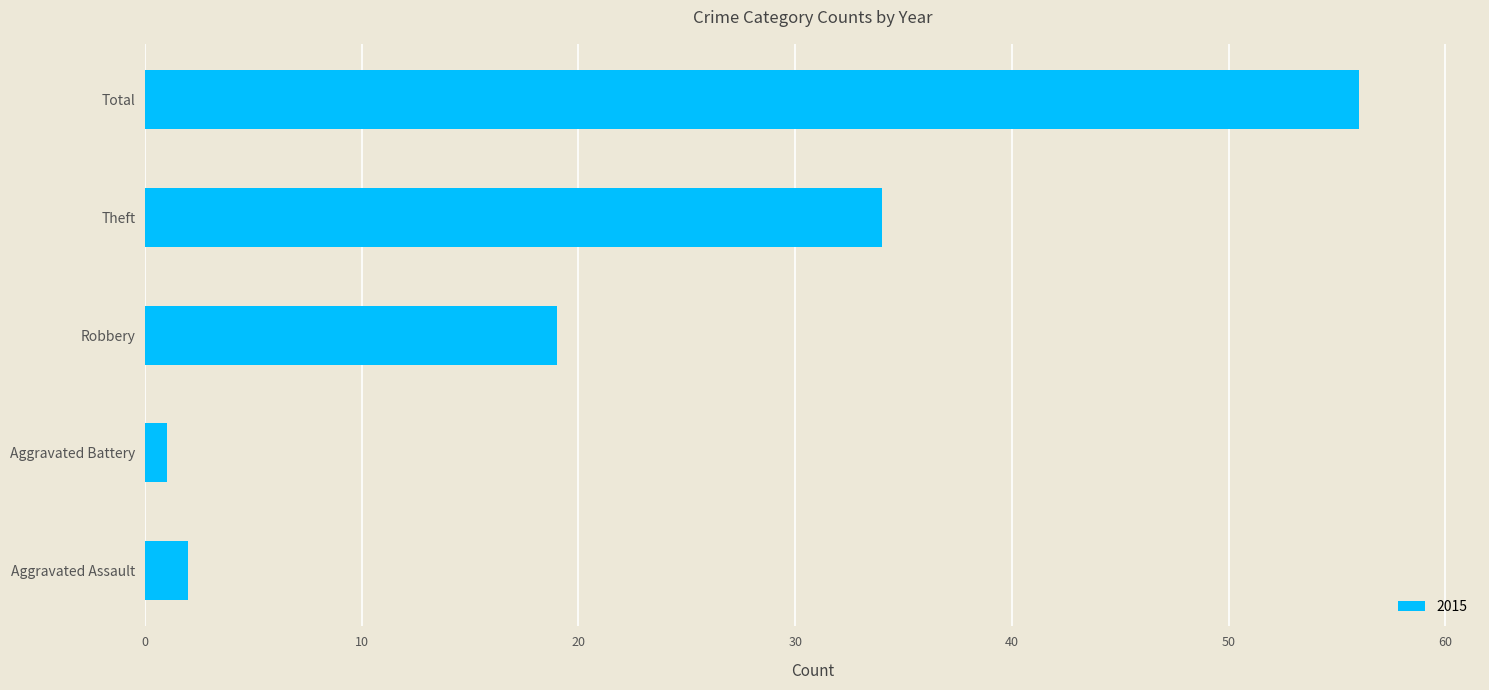

What is the change in value from Aggravated Battery to Robbery?

+18